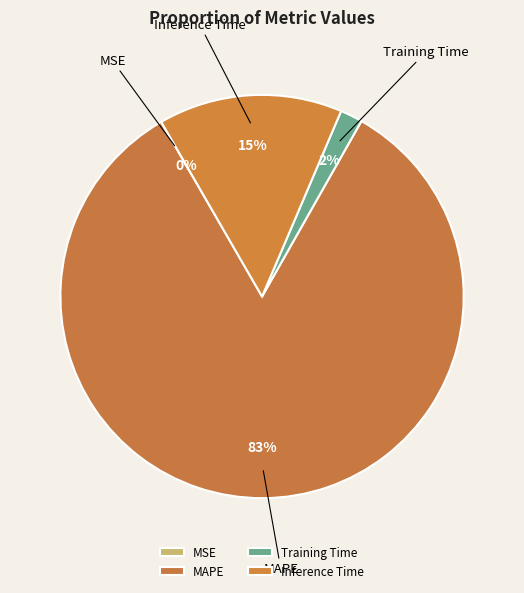

Is the sum of Training Time and MAPE greater than half?

Yes